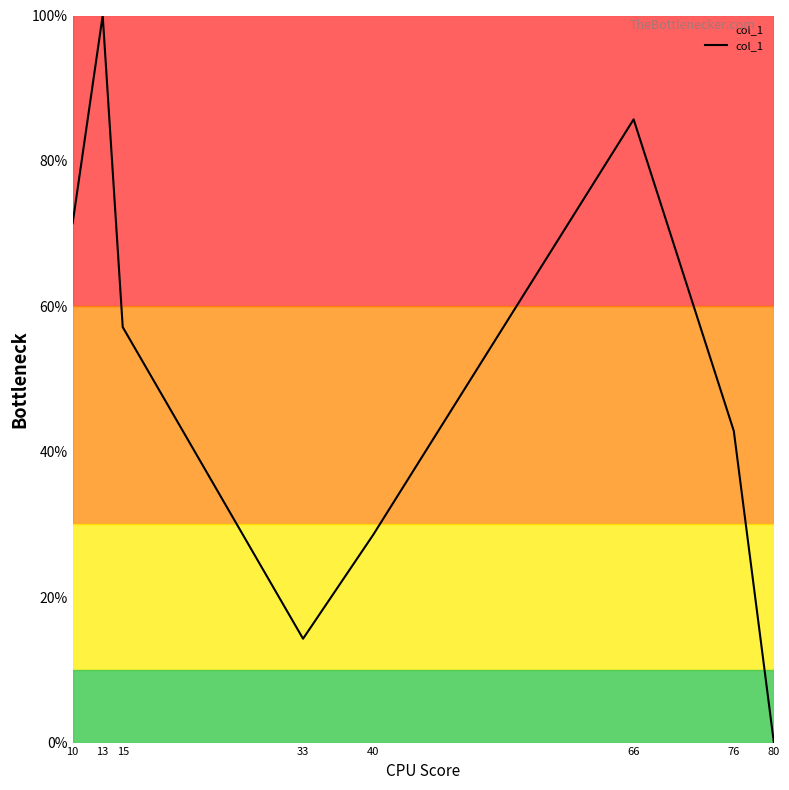

How many interior local peaks (higher than both neighbors) does the data have?

2